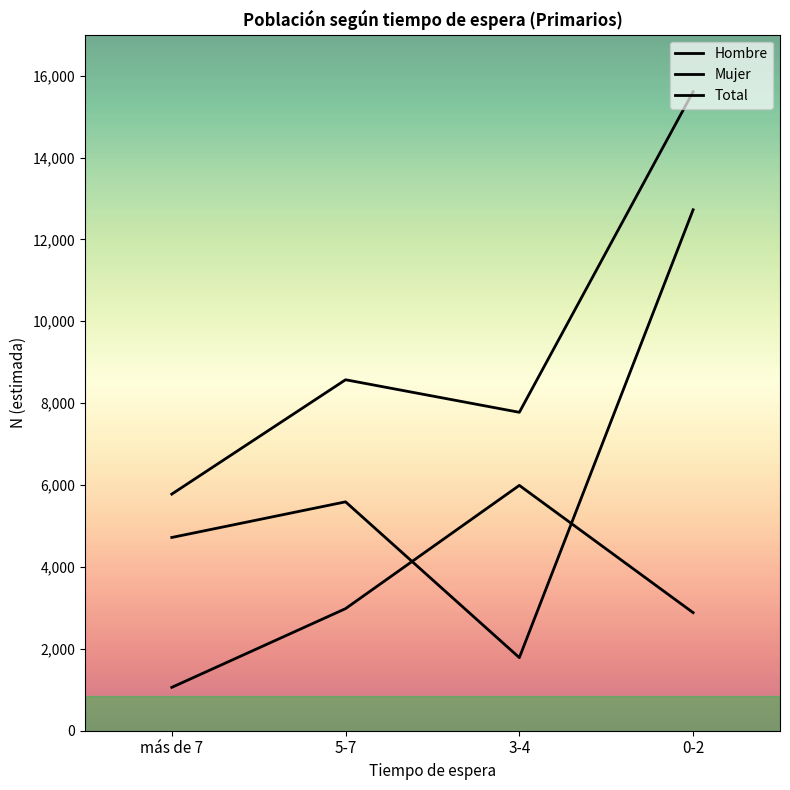

Count the number of categories in the chart.

4